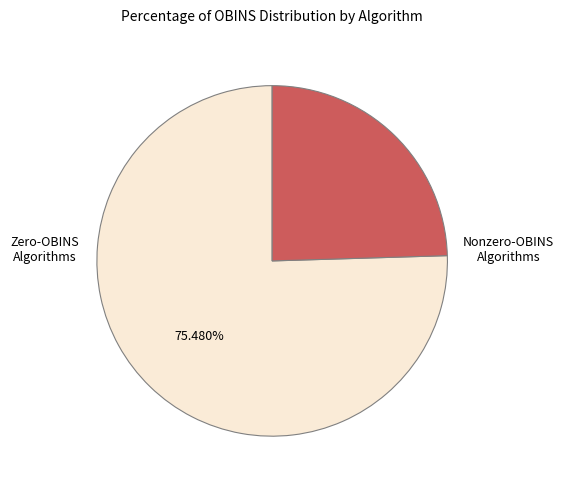

What is the ratio of the value at Nonzero-OBINS Algorithms to the value at Zero-OBINS Algorithms?

0.3